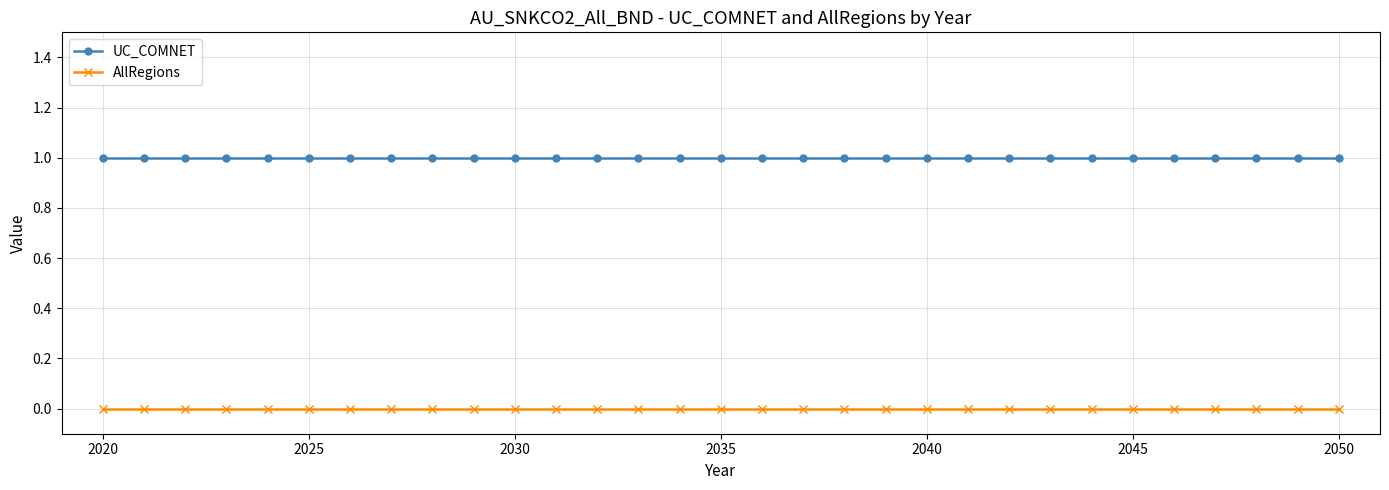

Which series has the largest total across all categories?

UC_COMNET